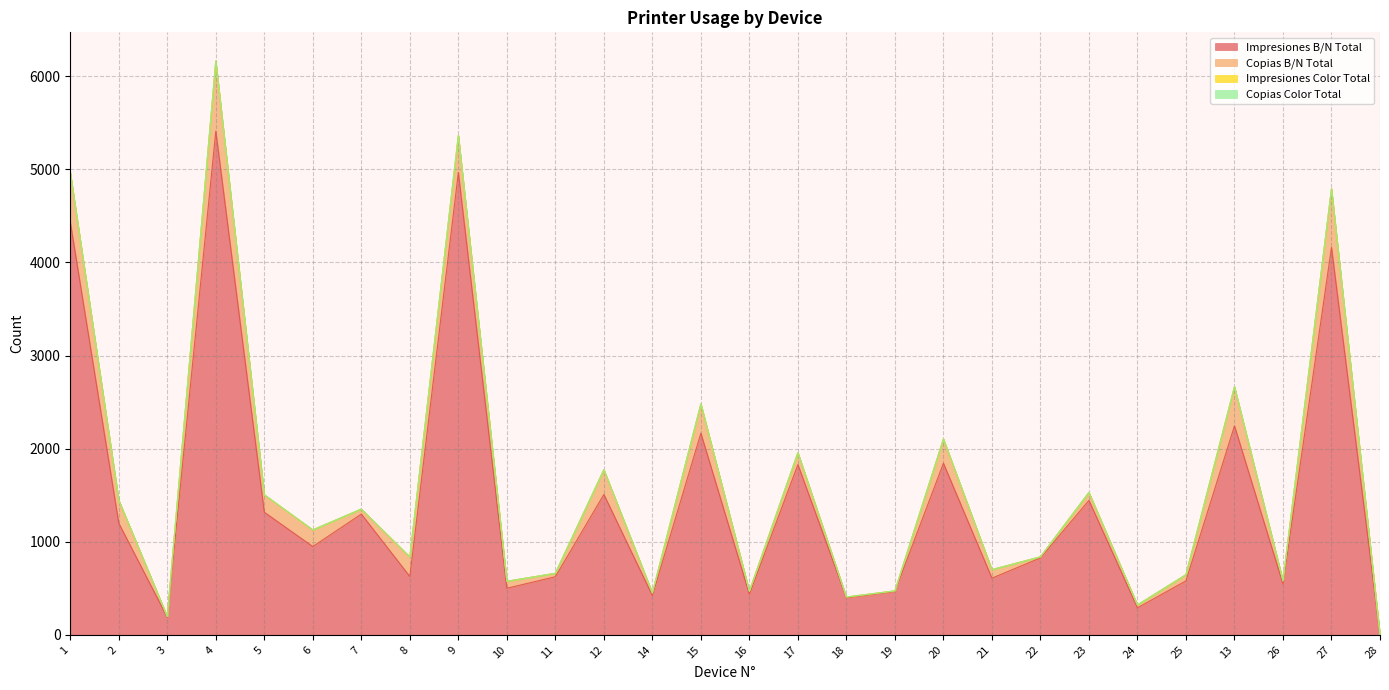

What is the label of the 9th point from the right?

21